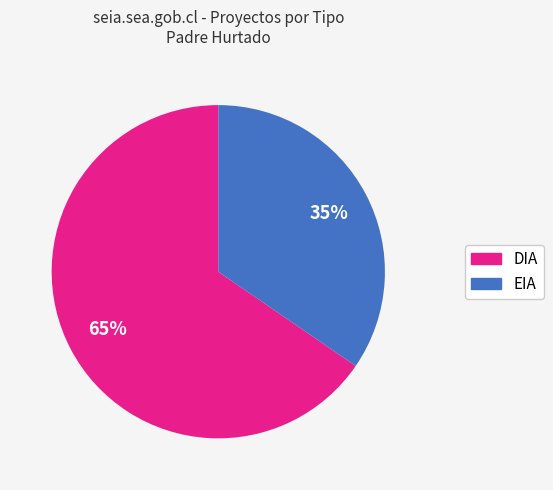

True or false: EIA accounts for 46% of the total.

False